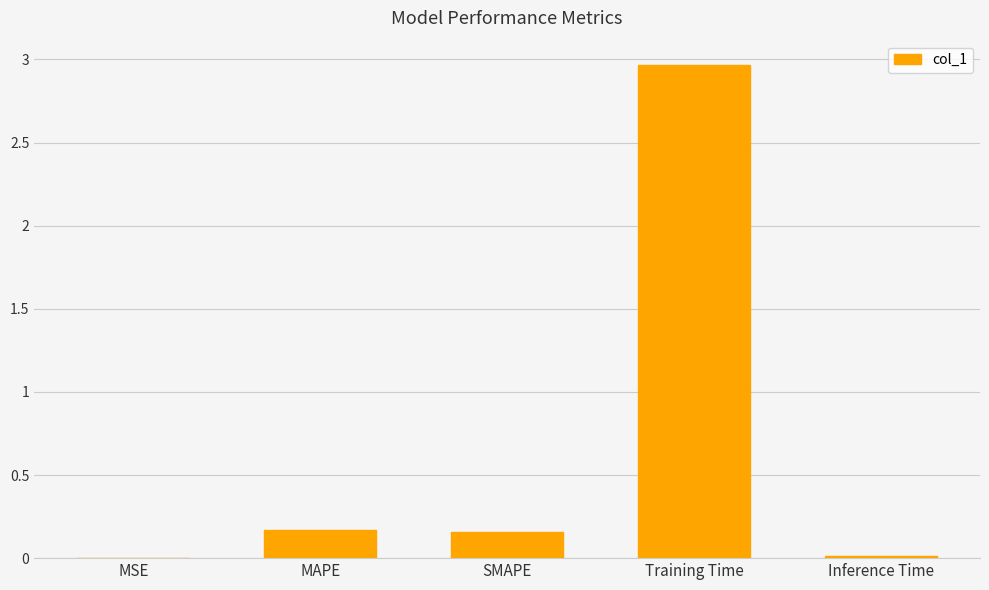

Which category has the highest value across all series?

Training Time